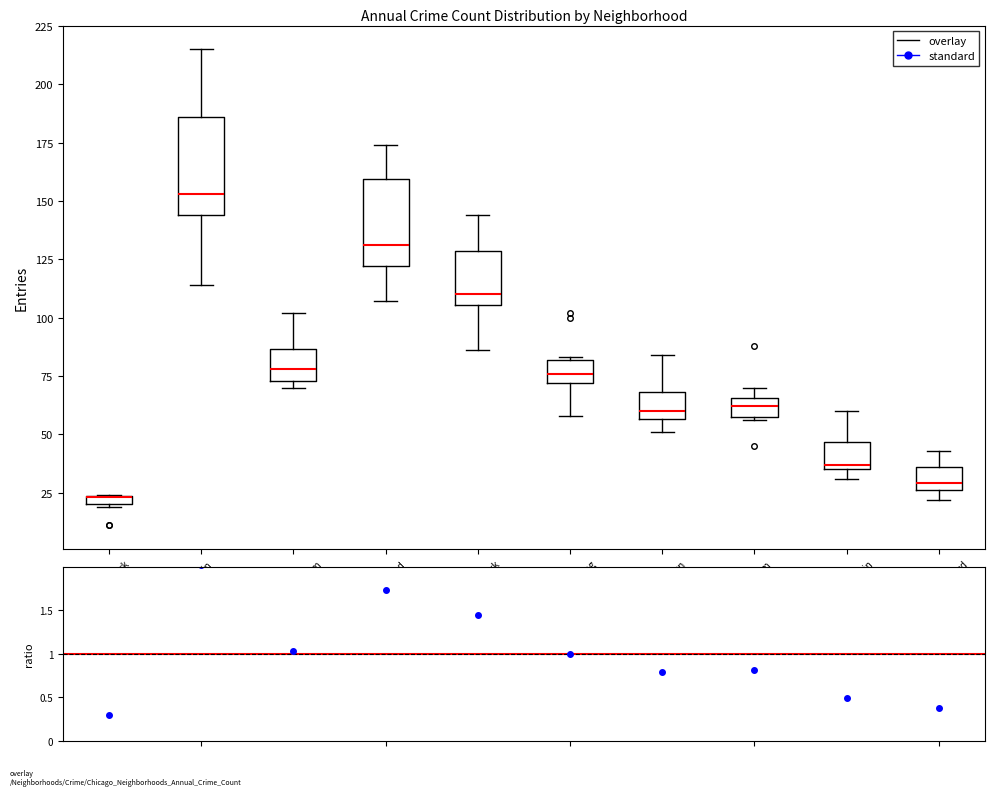

Where is the upper edge of the box for Grand Crossing on the y-axis? The values are not printed on the chart, so give them approximately, as read against the axis.

80